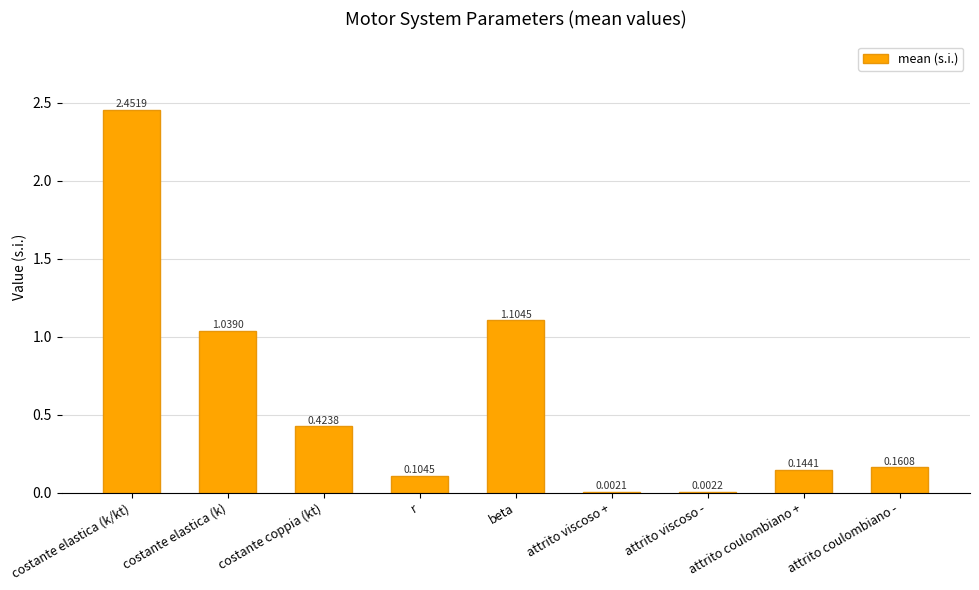

Which label corresponds to the largest value in the chart?

costante elastica (k/kt)